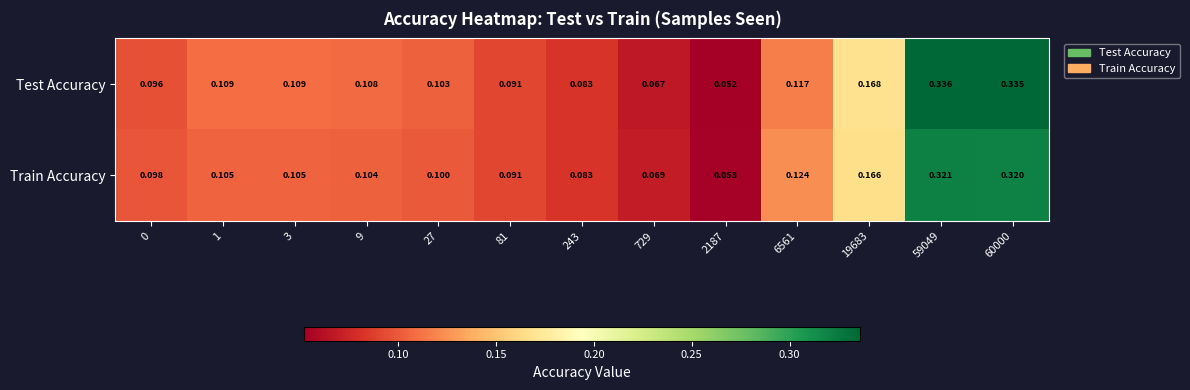

Rank the series by their average value, from lowest to highest.

Train Accuracy, Test Accuracy